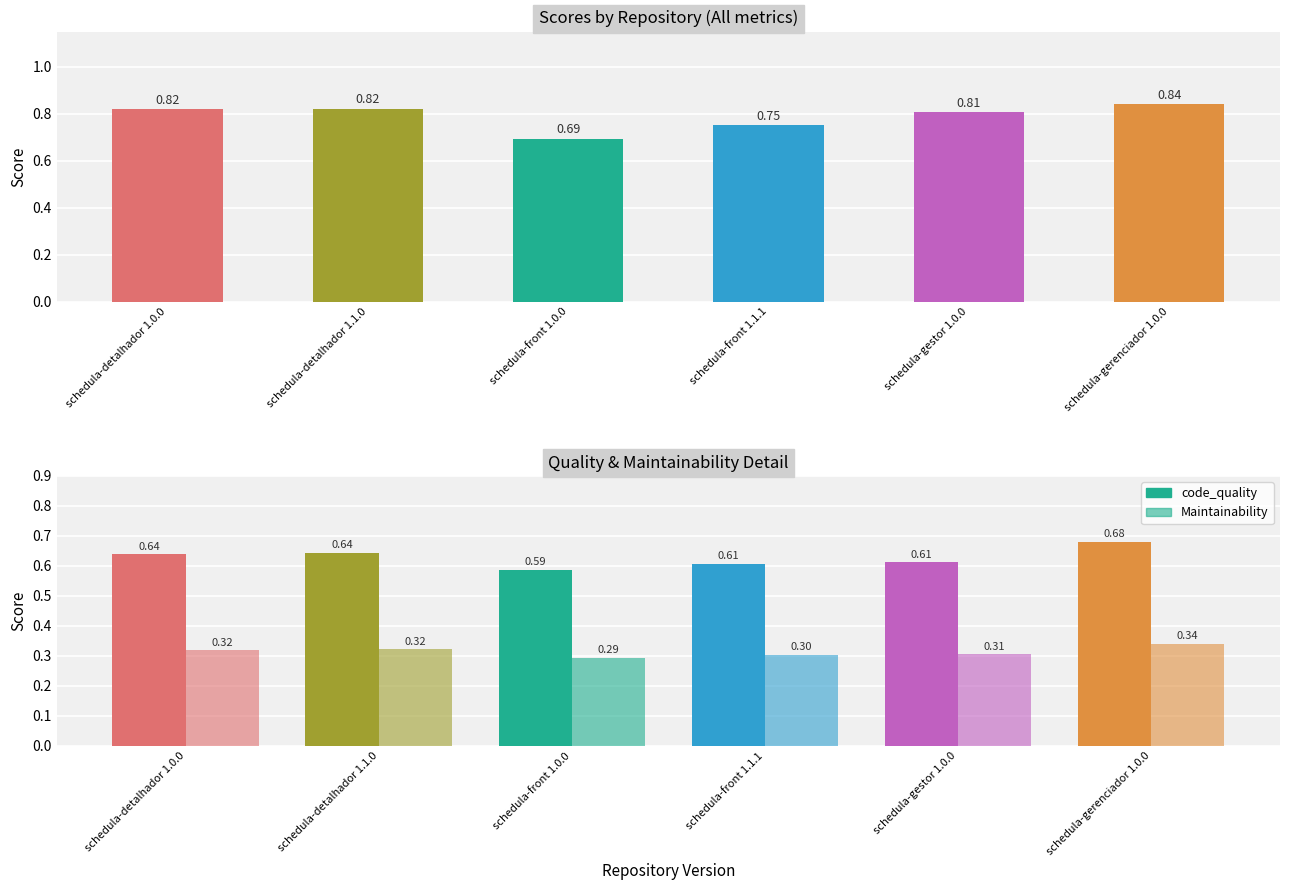

What is the sum of all total values?

4.7